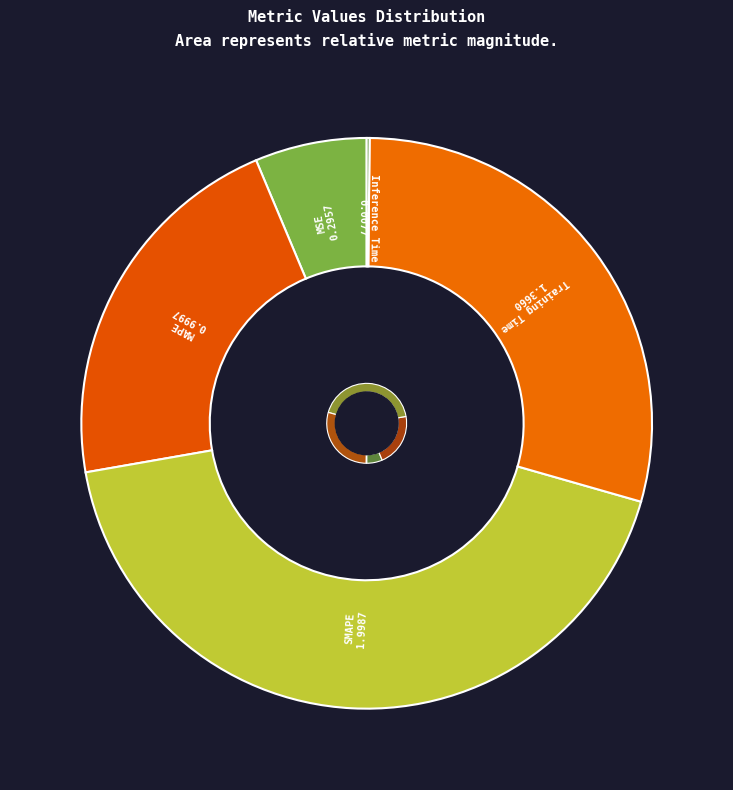

Which slice is the largest?

SMAPE